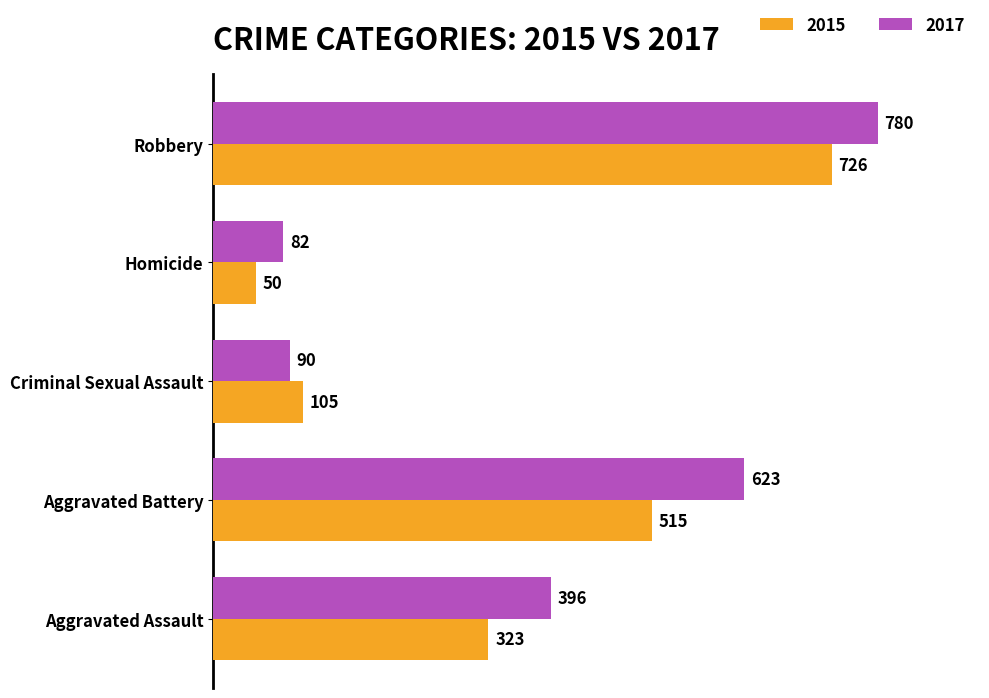

The 2015 series shows 726 at Robbery. True or false?

True